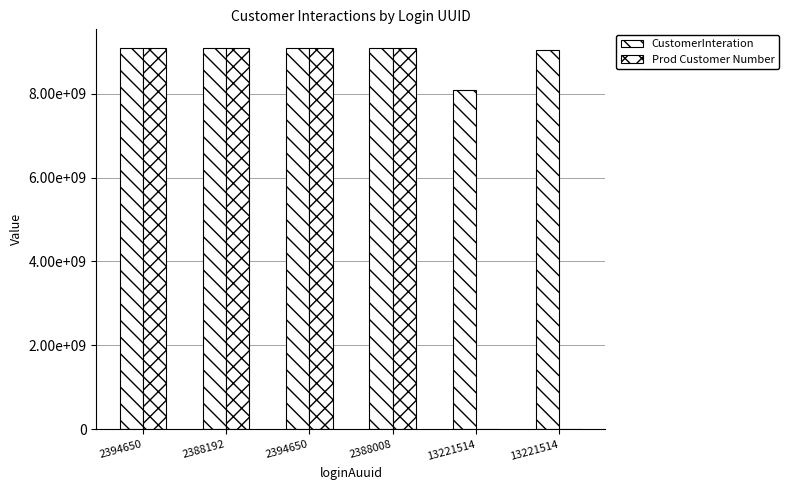

Does the chart contain stacked bars?

No